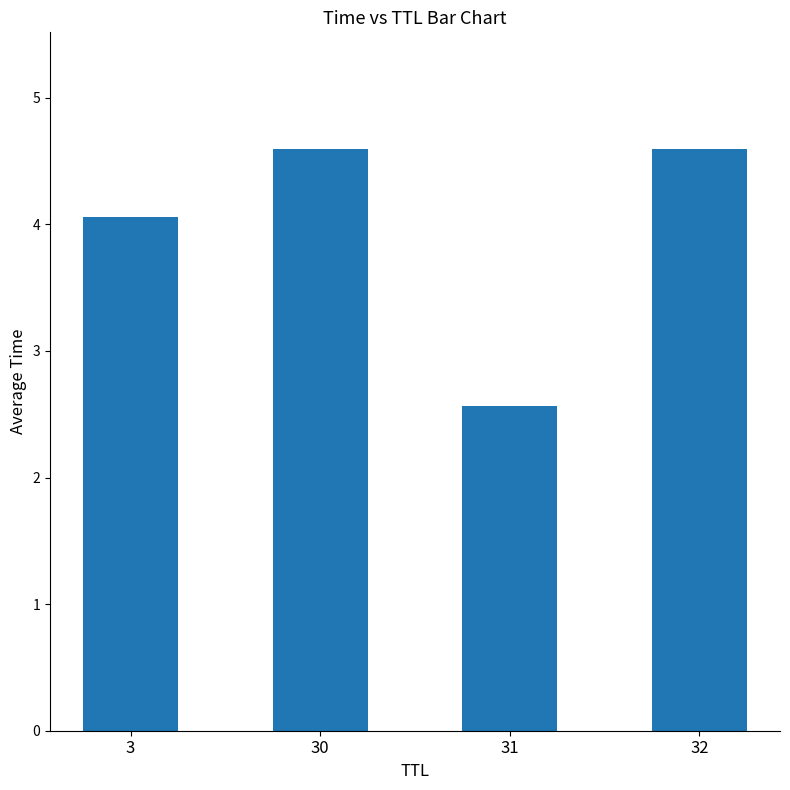

True or false: the data shows 1.3 at 32.

False